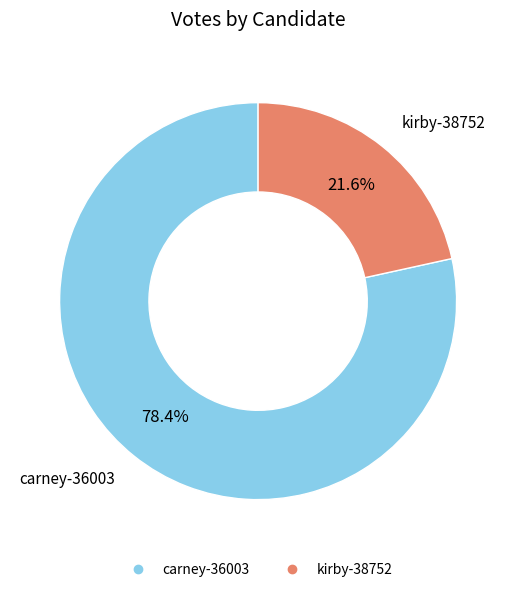

How many slices are in this pie chart?

2